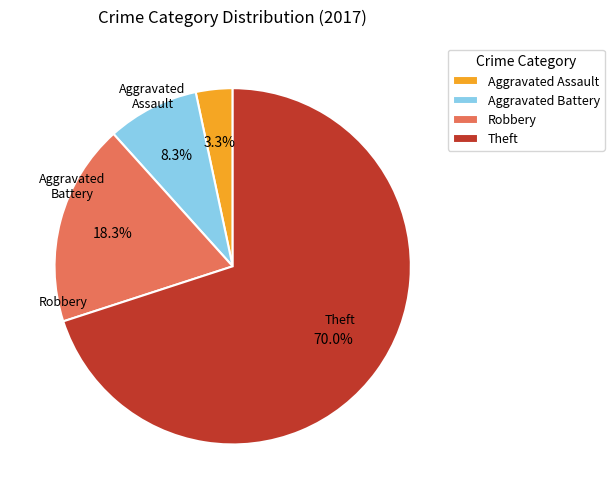

What is the largest slice in the pie chart?

Theft